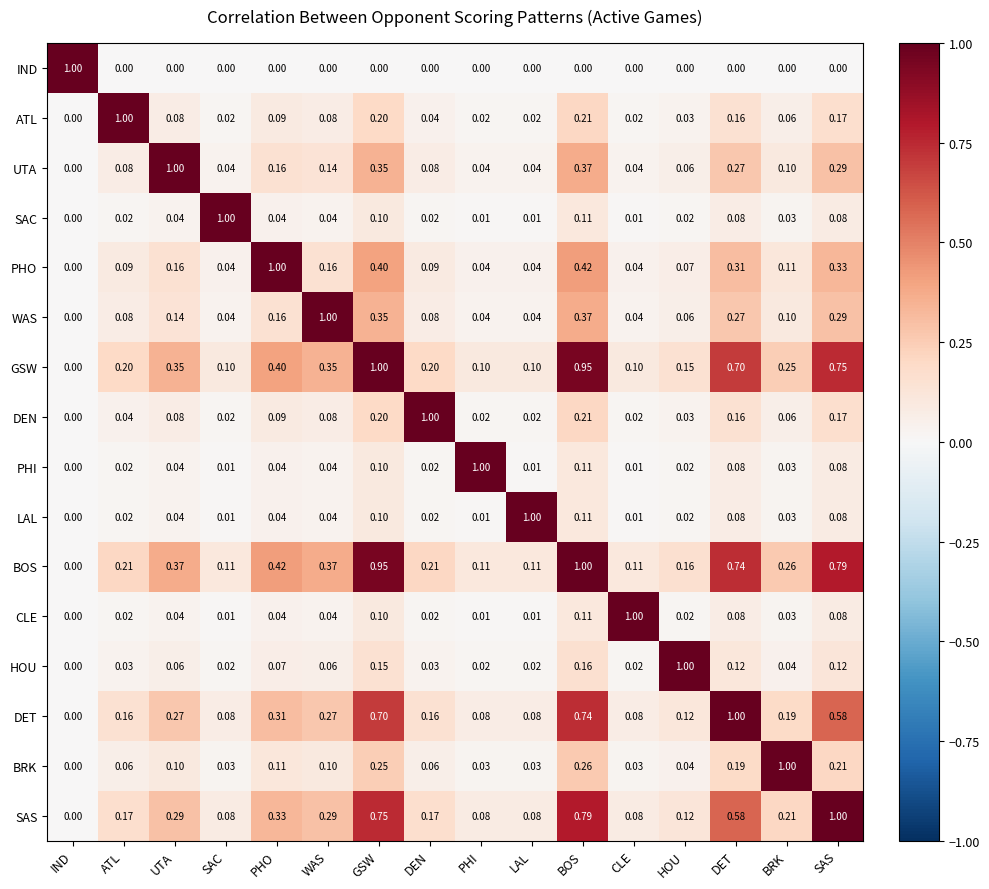

How many values in the UTA series exceed 0?

15